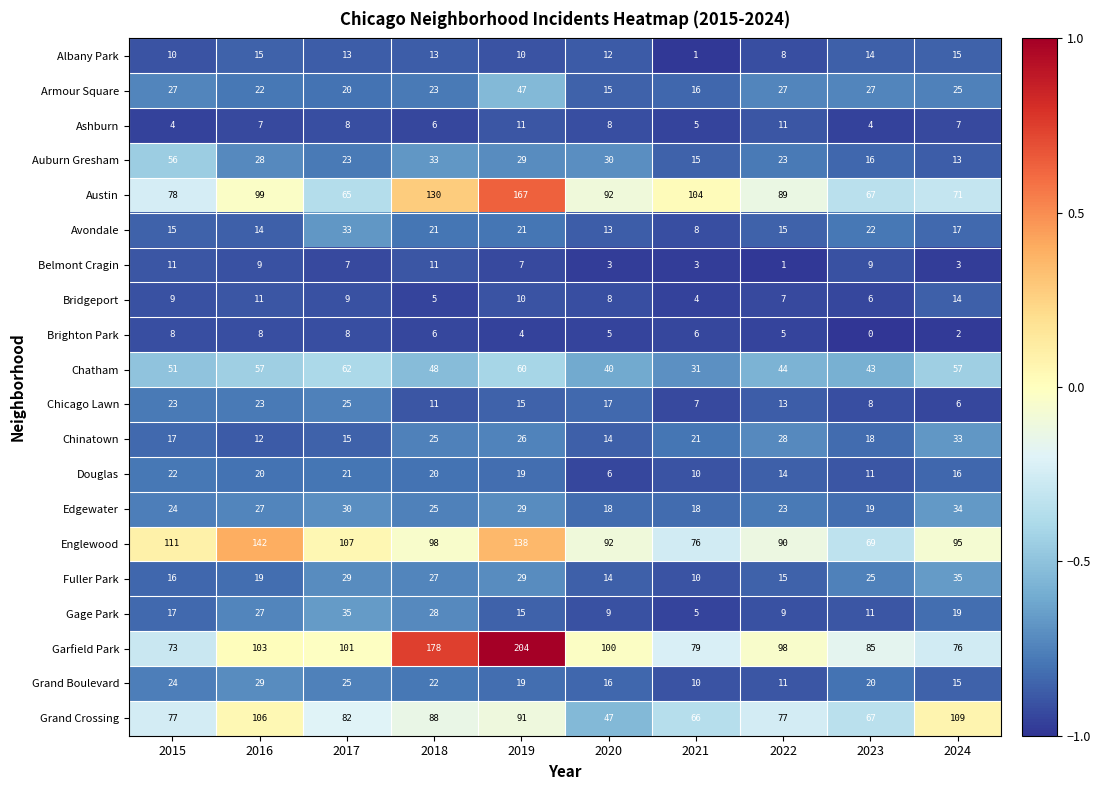

What is the sum of the Chicago Lawn values at 2018 and 2015?

34